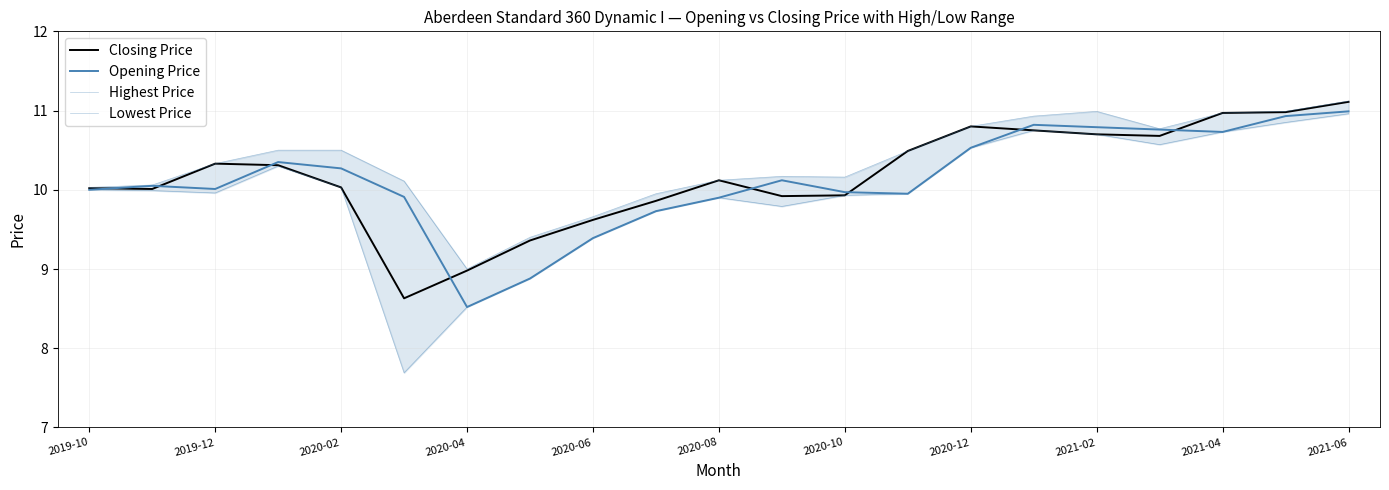

True or false: Highest Price and Closing Price cross at least once.

False